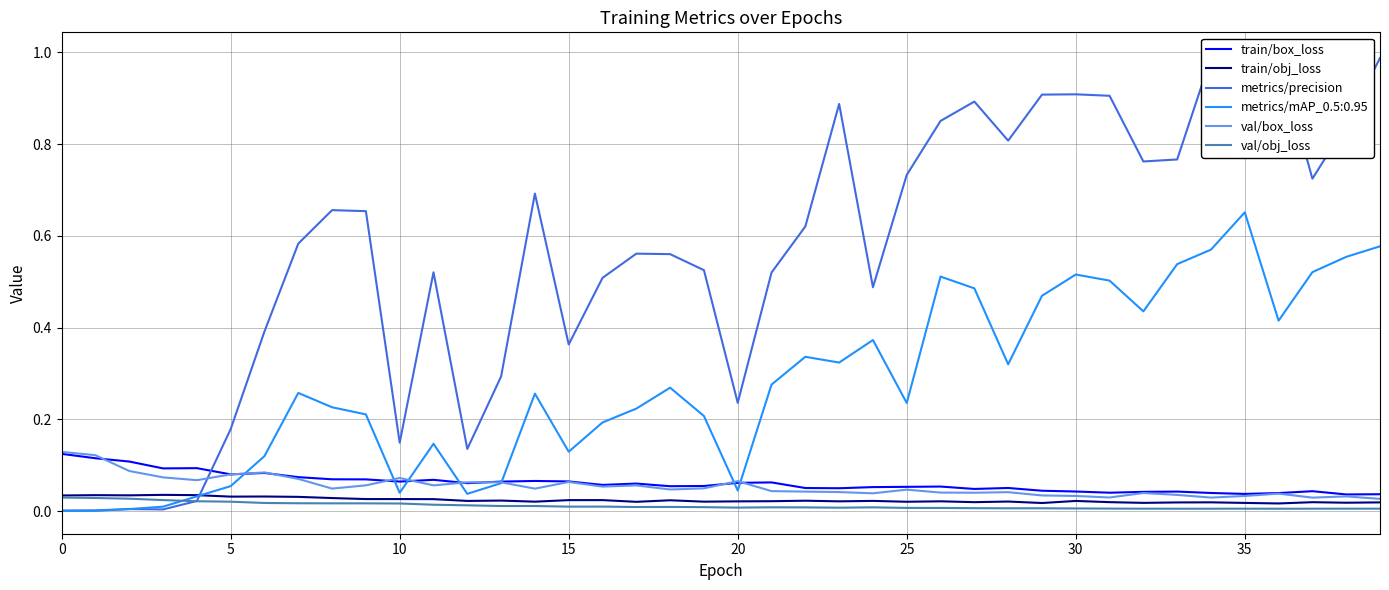

What is the difference between the maximum and second lowest values in the metrics/precision series?

1.0